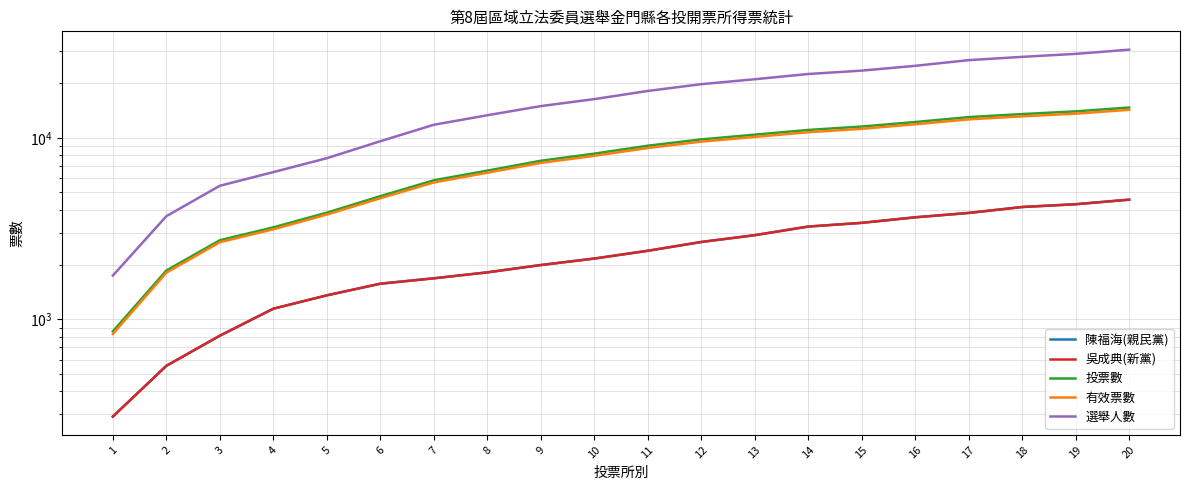

What is the average value of the 選舉人數 series?

16768